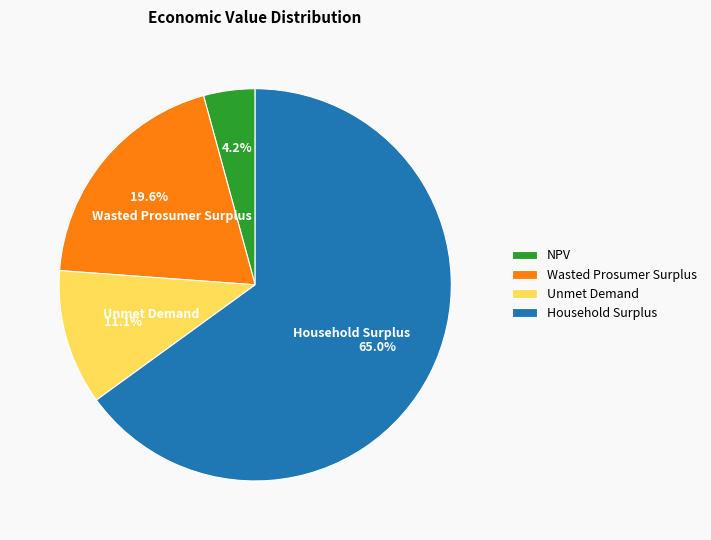

Which category has the biggest portion of the pie?

Household Surplus